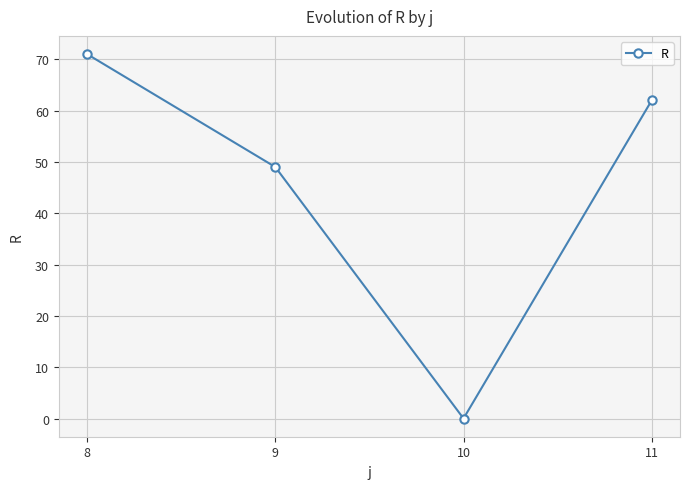

How many data points does each series have?

4